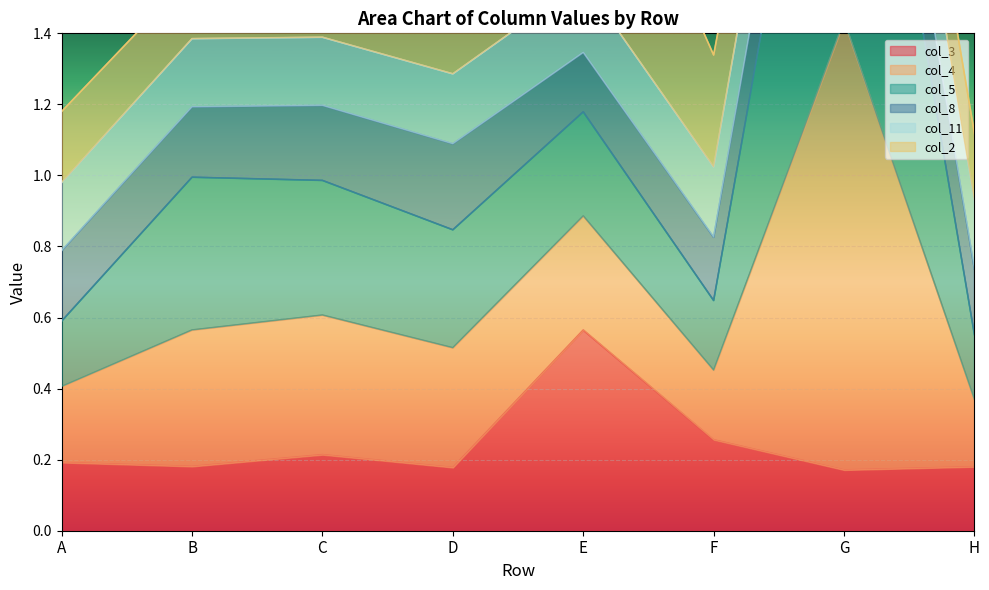

Is it true that col_3 equals 0.4 at F?

False